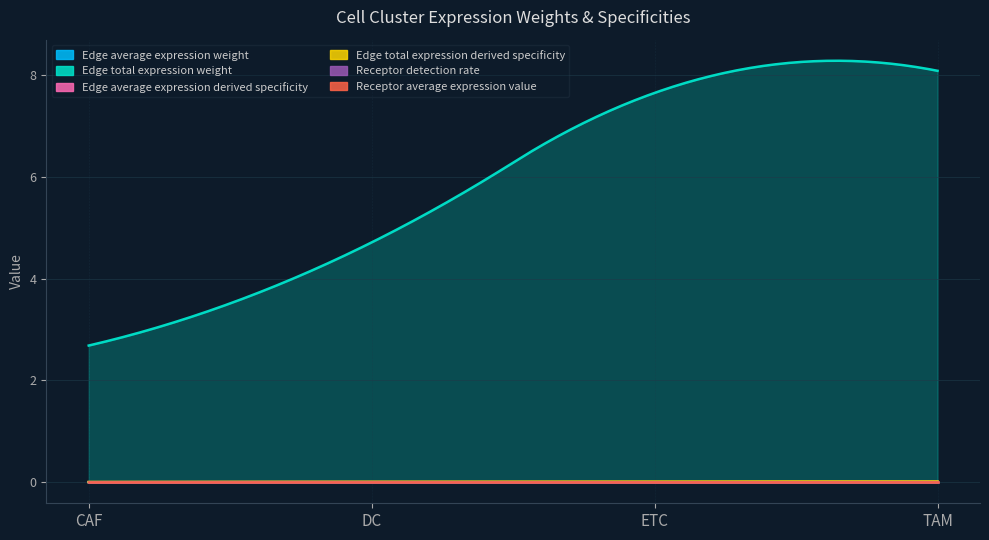

Does the chart display data point markers on the line(s)?

No